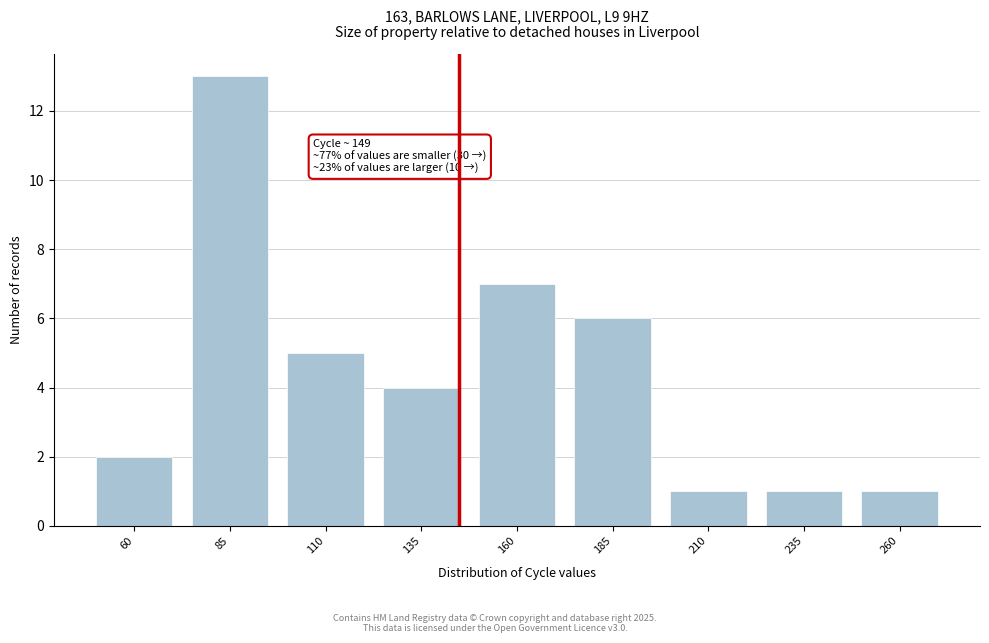

Reading left to right, what are all the values shown in this chart?

2	13	5	4	7	6	1	1	1